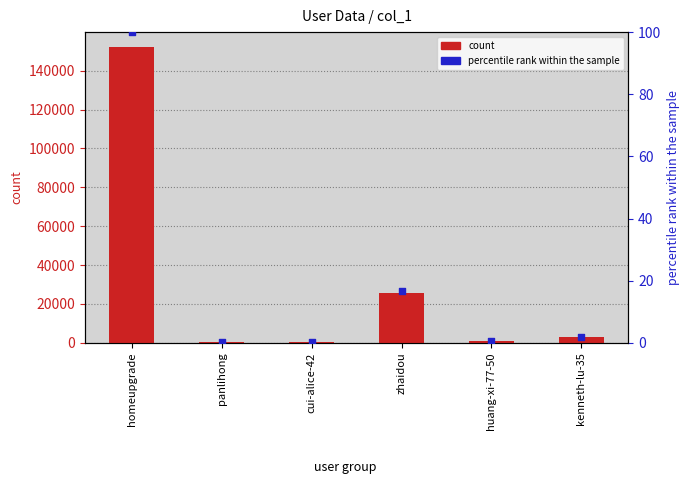

Which series has the largest total across all categories?

col_1